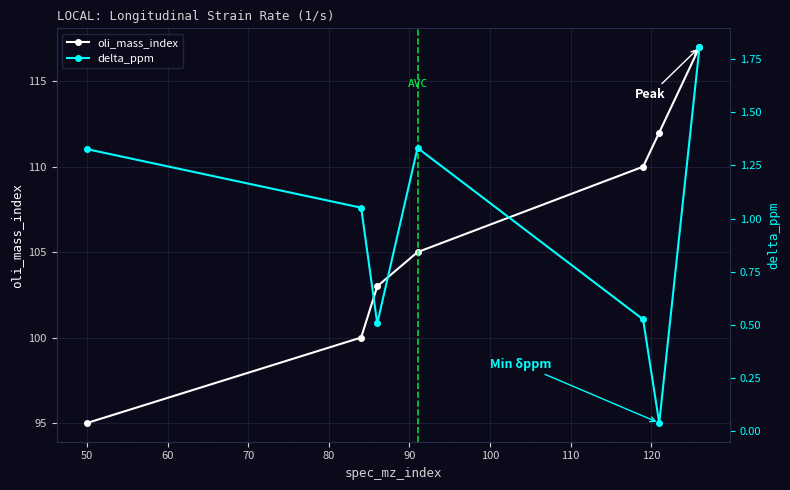

What is the value of the oli_mass_index point at the 1st from the left?

95